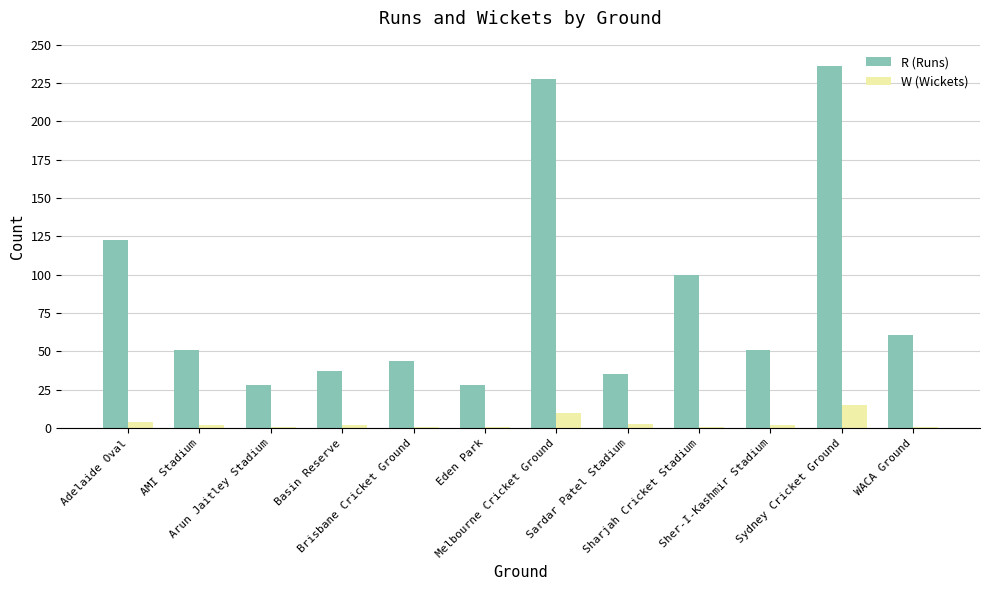

The R (Runs) series shows 15 at Basin Reserve. True or false?

False